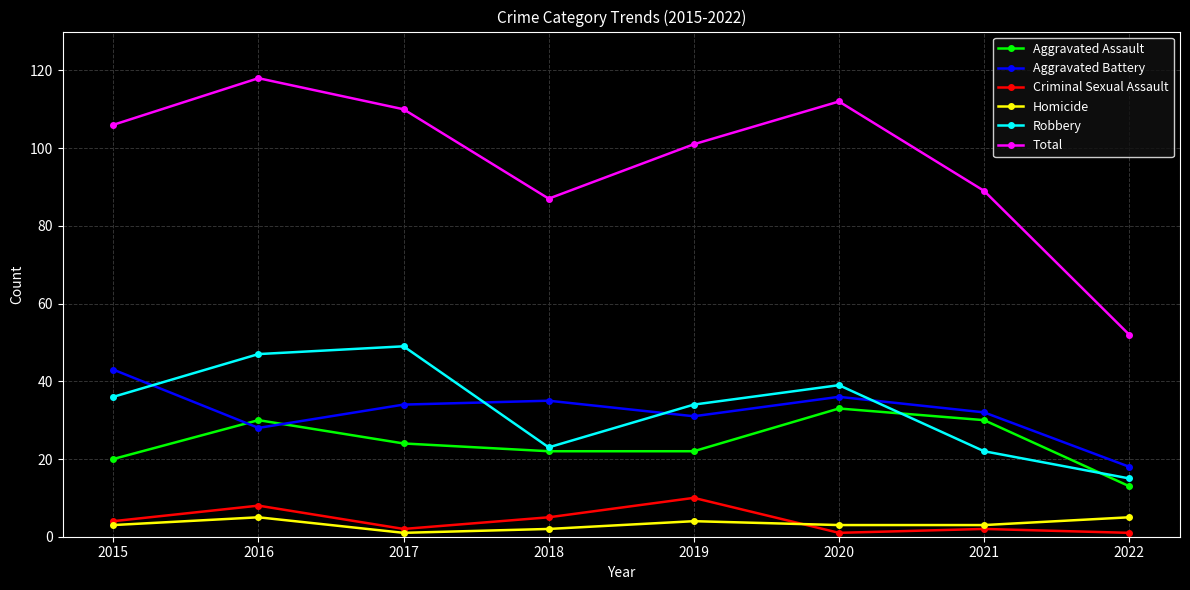

What is the smallest value displayed?

1